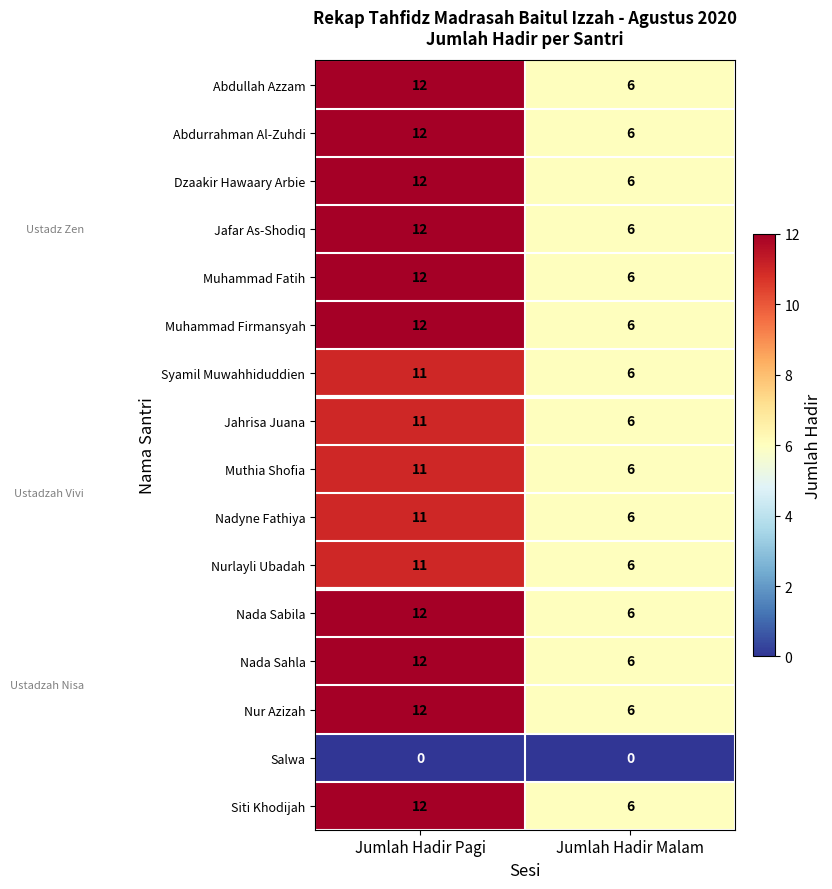

True or false: Abdullah Azzam has a value of 6 at Jumlah Hadir Malam.

True